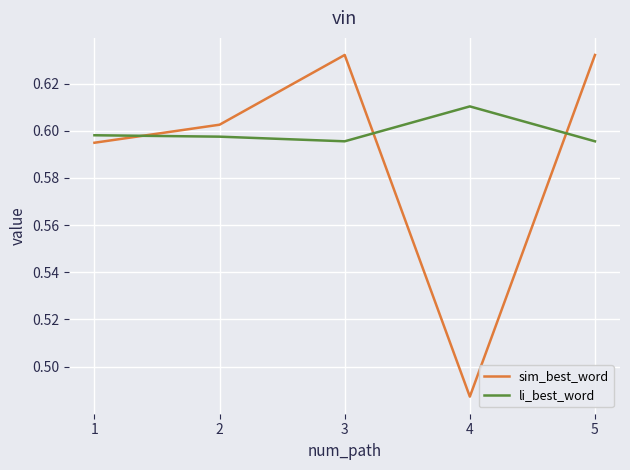

At how many categories does at least one series exceed 0?

5